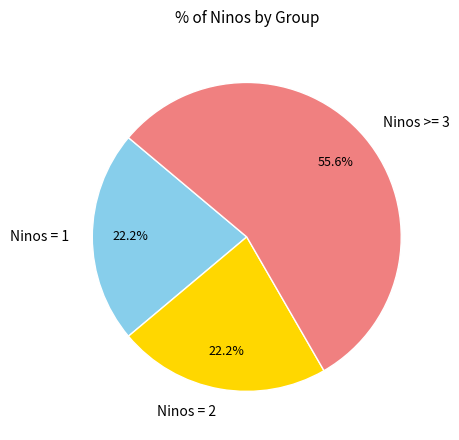

Which slice is the largest?

Ninos >= 3